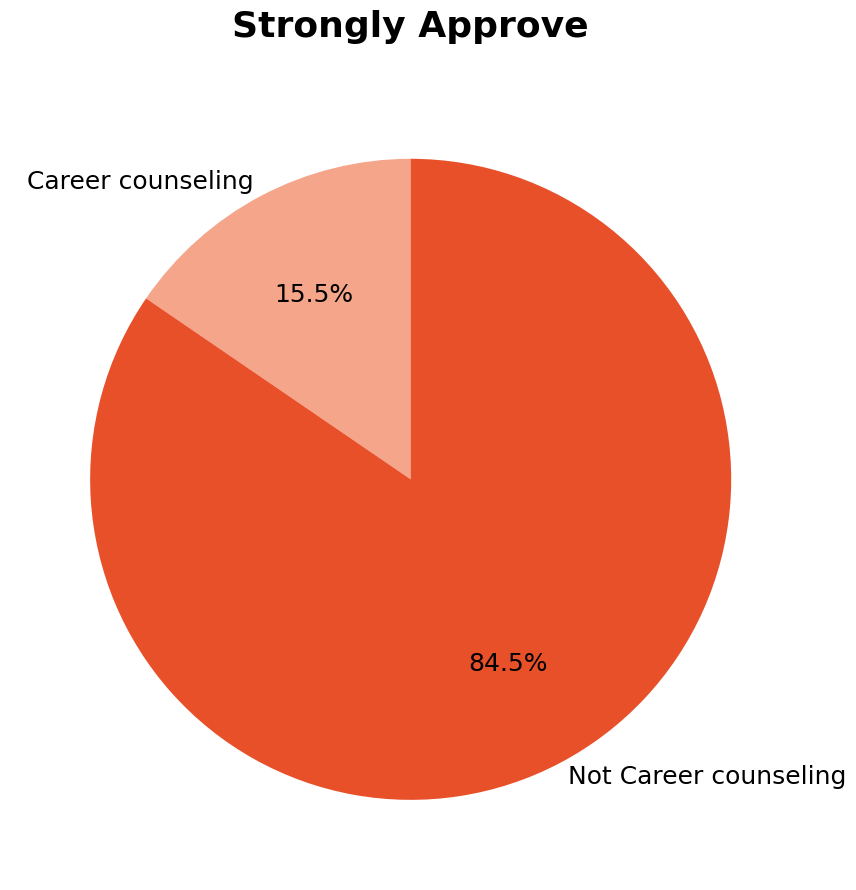

Is Not Career counseling the majority of the pie?

Yes